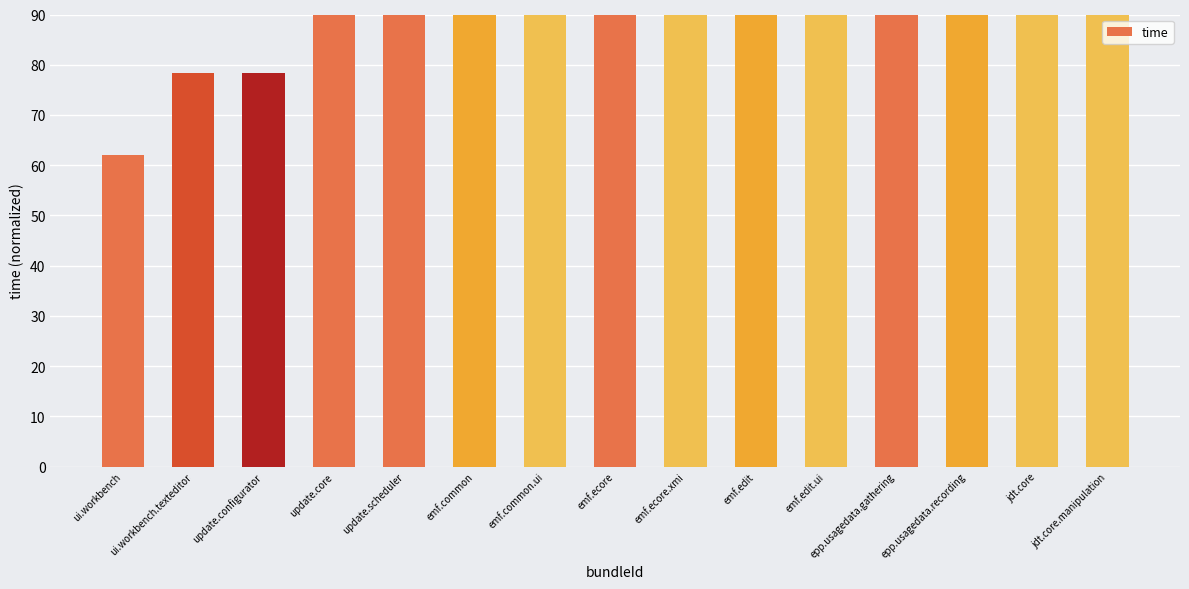

Reading left to right, extract all data points from this chart.

62.0	78.4	78.4	110.2	110.2	110.2	110.2	110.2	110.2	110.2	110.2	110.2	125.6	125.6	142.0